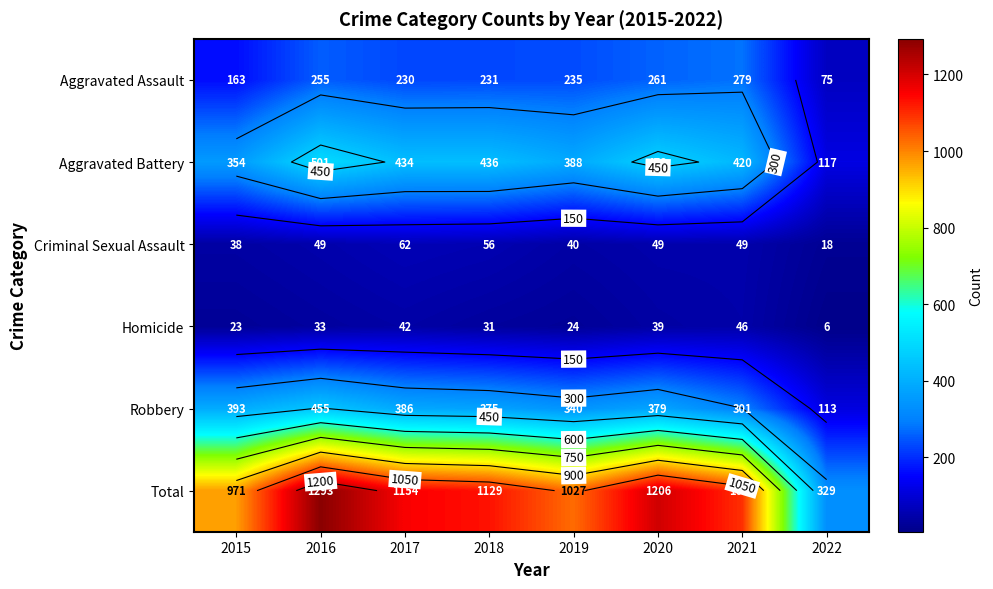

Which series has the widest spread of values?

Total